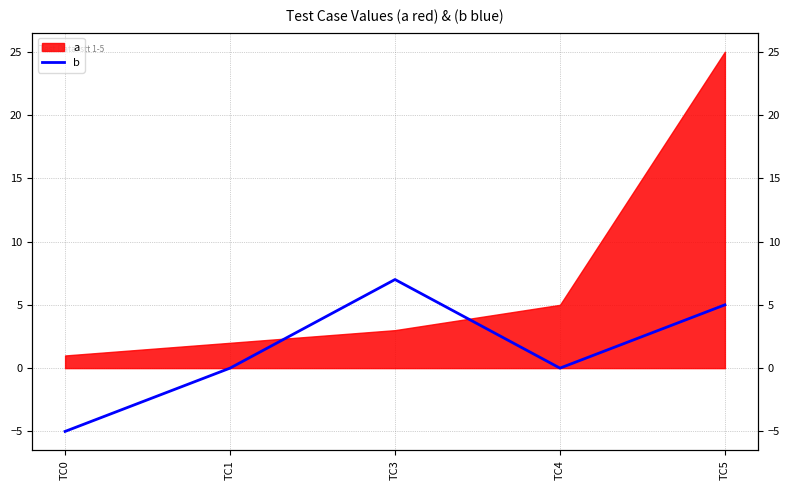

True or false: the data has more than 0 interior local peaks.

True